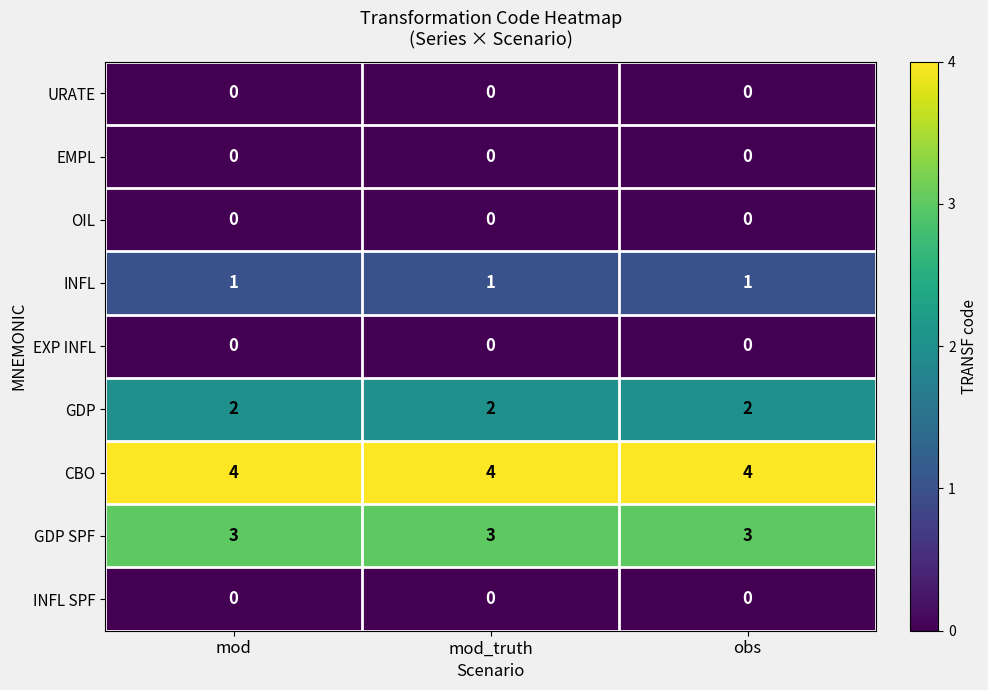

What is the maximum value shown in the chart?

4